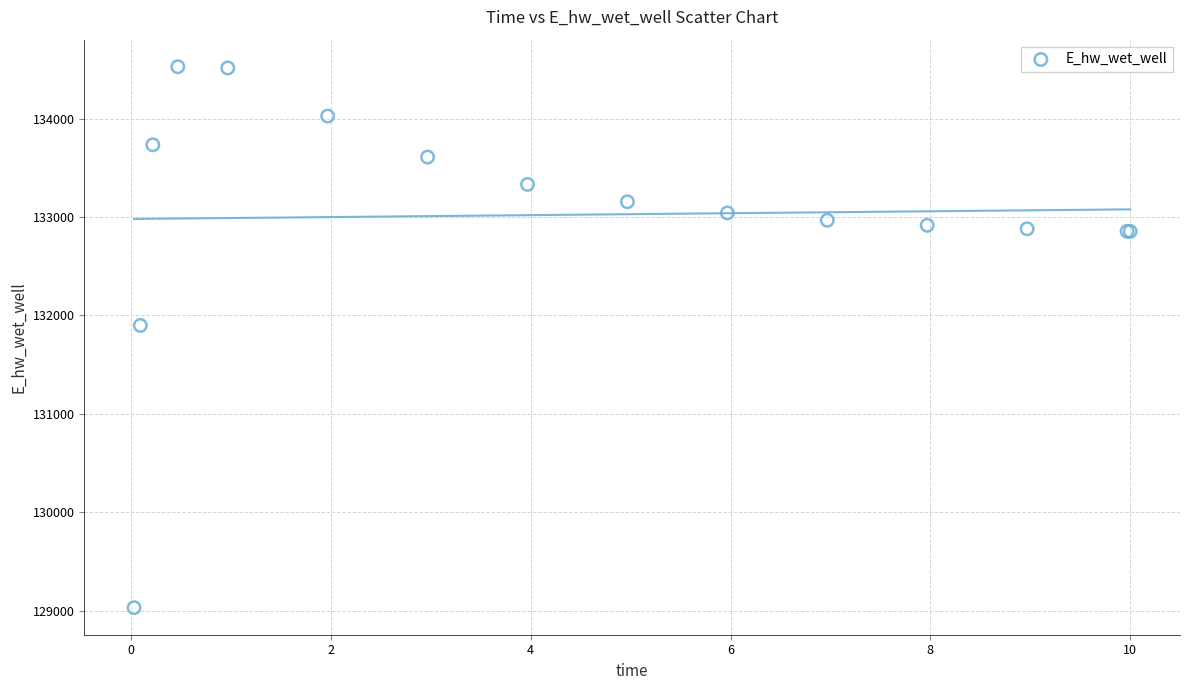

What Y value in the scatter plot is closest to 131779?

131898.7